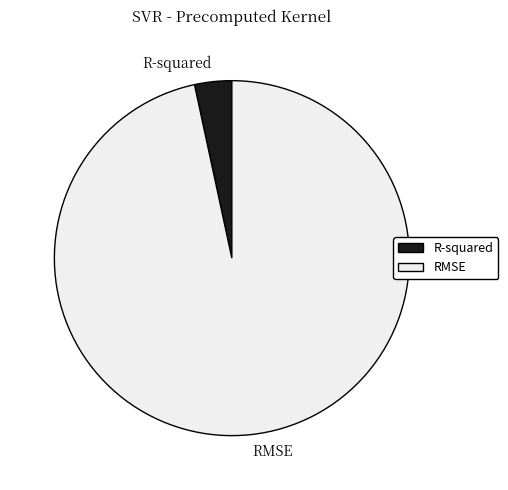

True or false: RMSE accounts for 97% of the total.

True